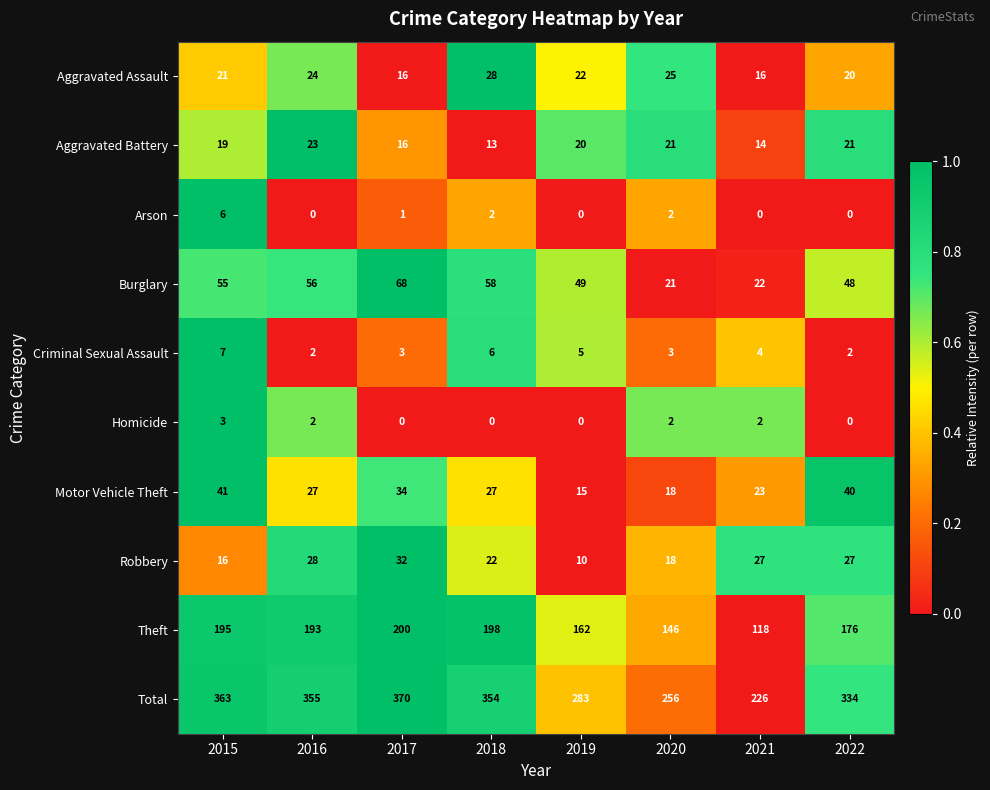

Which series changed the most between 2015 and 2019?

Total